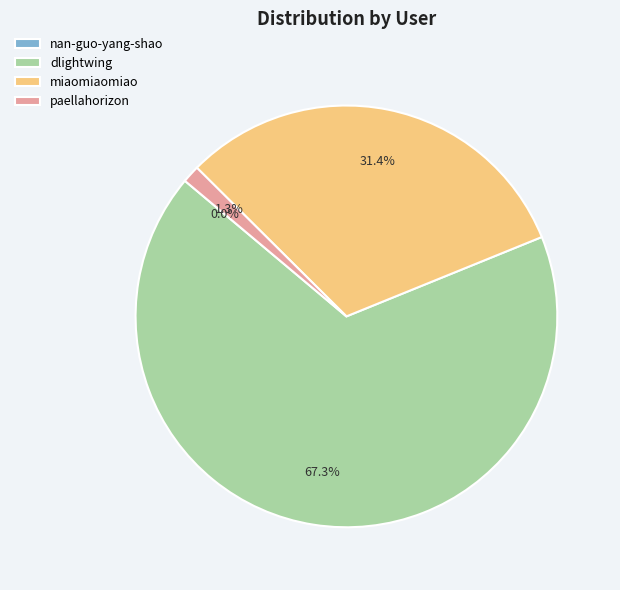

Is dlightwing the majority of the pie?

Yes